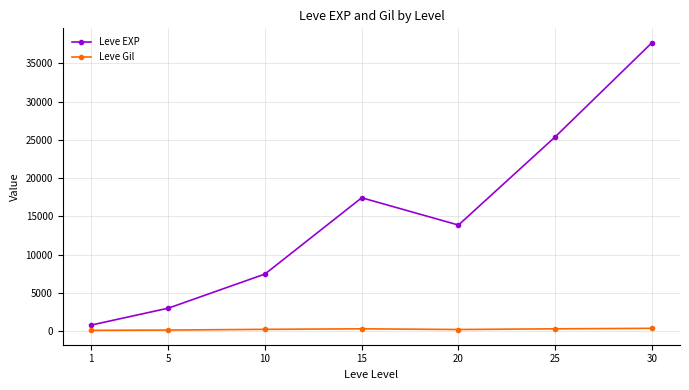

What is the sum of the Leve EXP values at 1 and 10?

8266.7